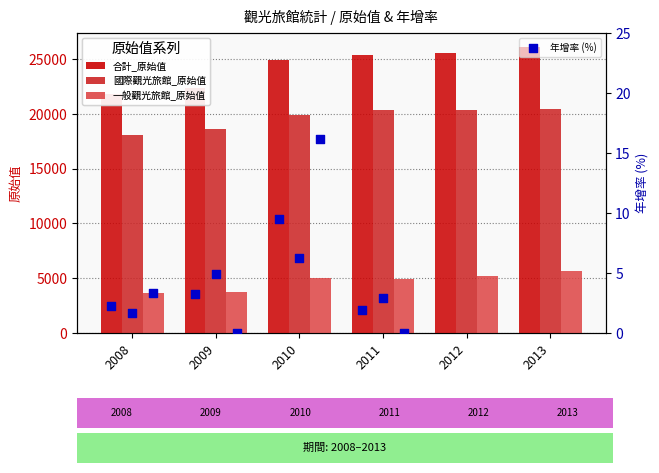

At how many categories does at least one series exceed 22838?

4